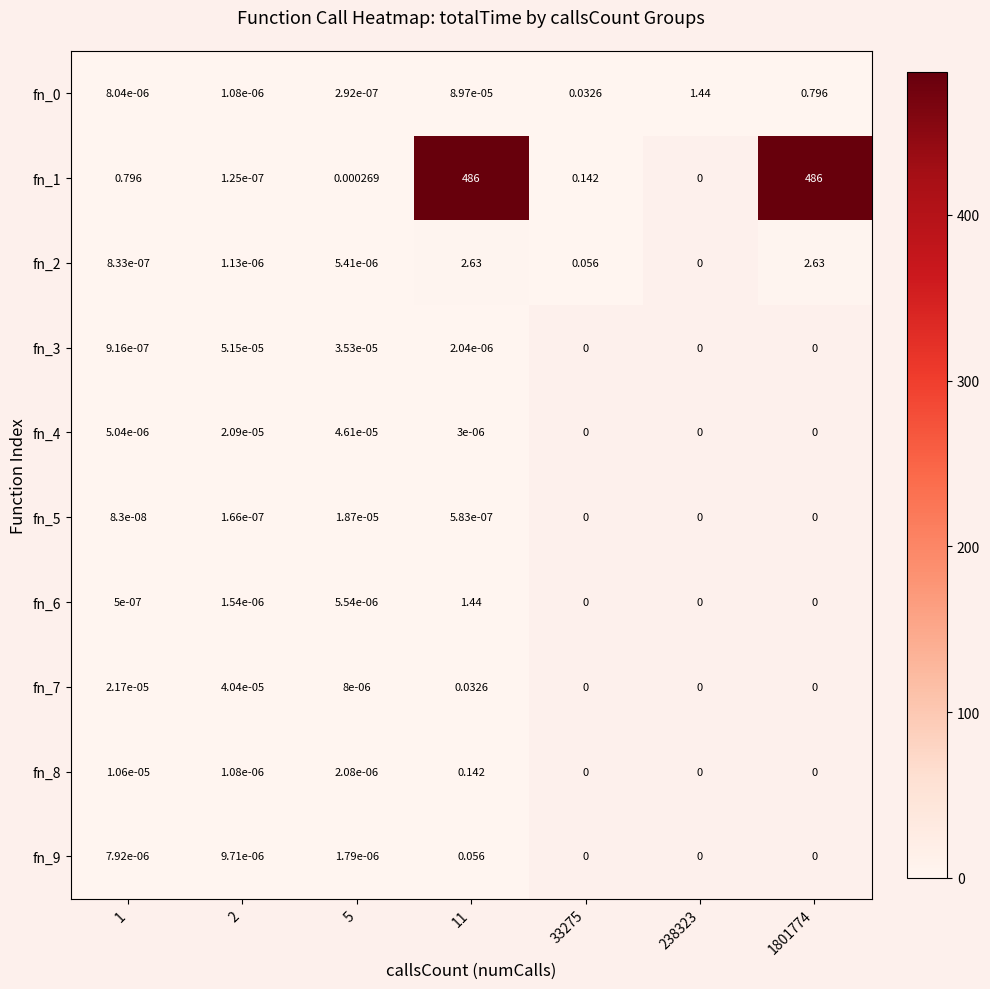

Which series has the widest spread of values?

fn_1